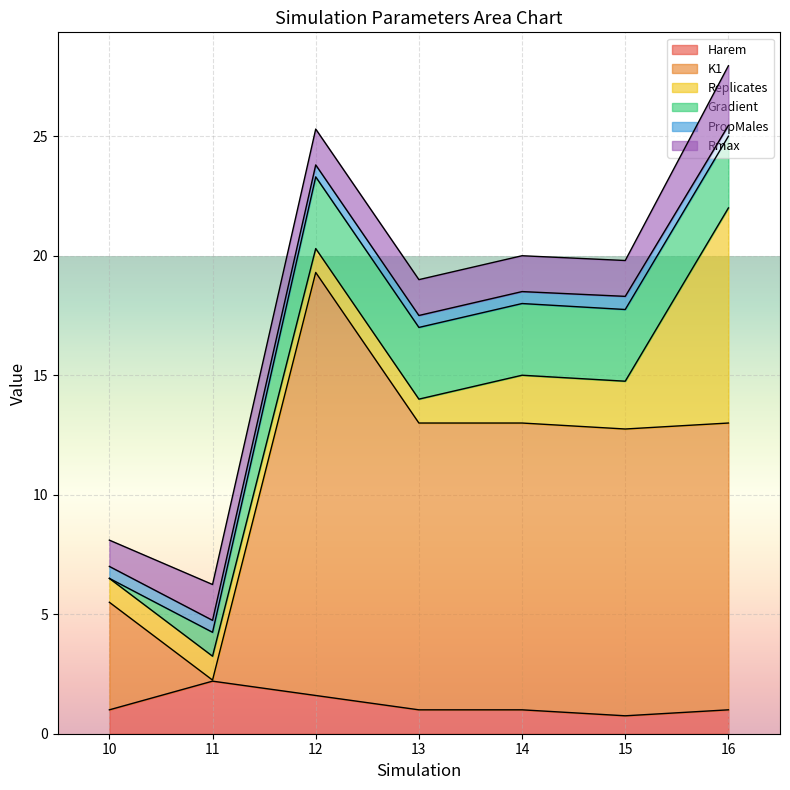

How many interior local peaks does the Harem series have?

1